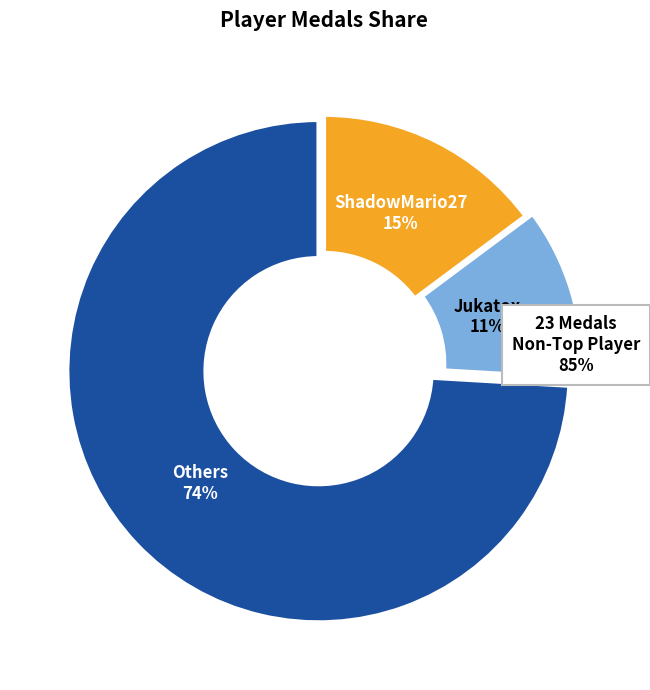

To the nearest percent, what percentage of the pie is Jukatox?

11%